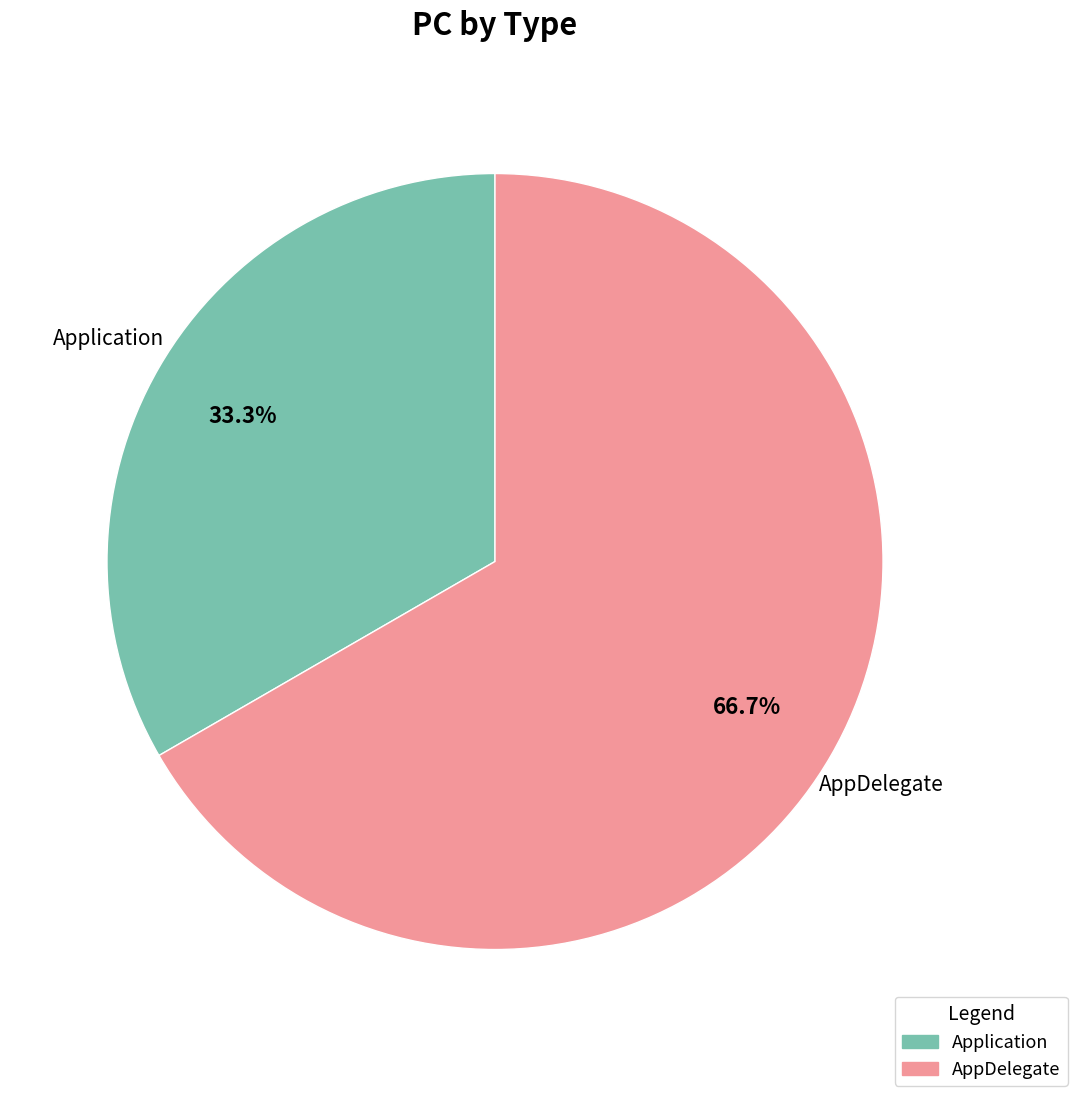

Rank the categories by value from lowest to highest.

Application, AppDelegate